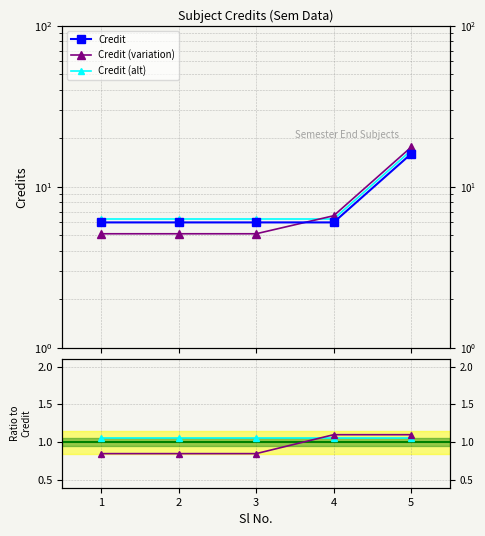

True or false: Ratio alt has a value of 1.5 at 5.

False